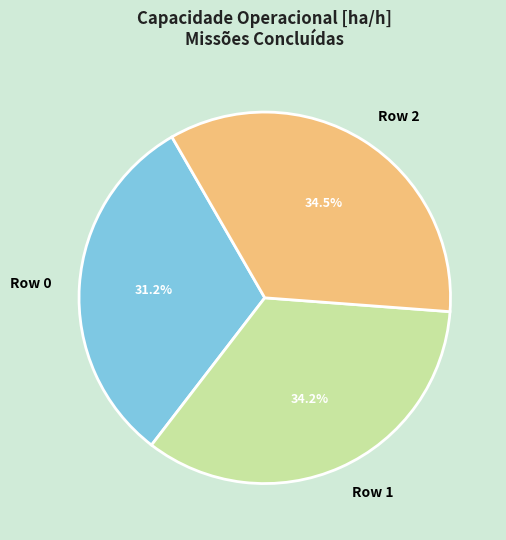

What portion of the pie excludes Row 1?

65.8%